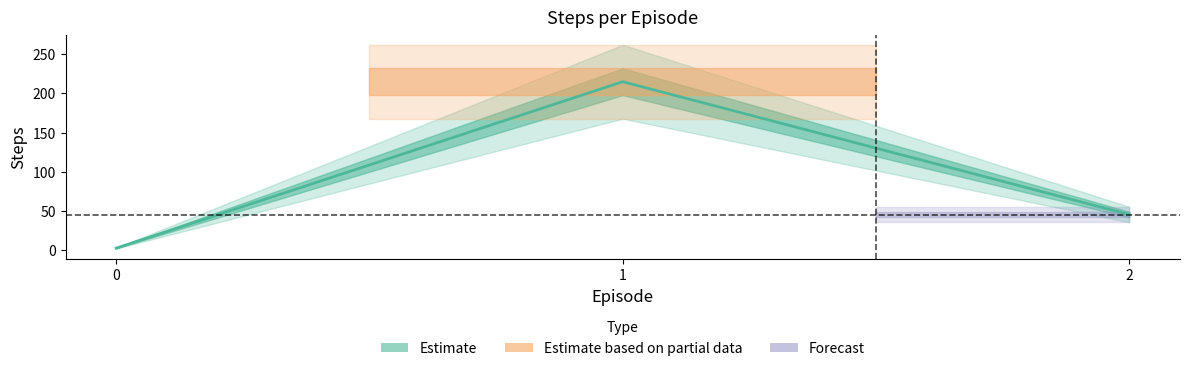

Does the chart have visible grid lines?

No